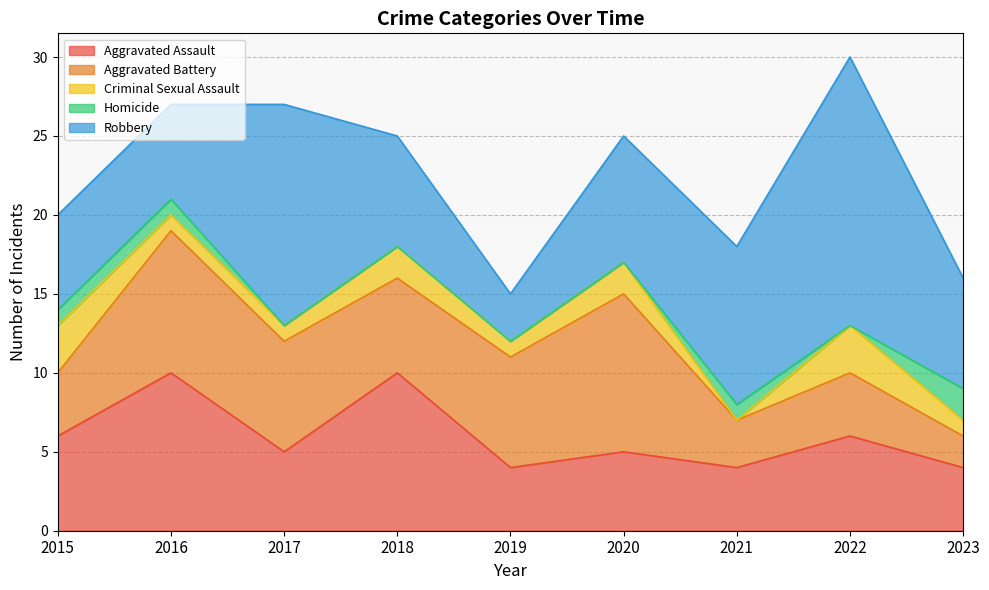

At which category is the sum across all series the highest?

2022